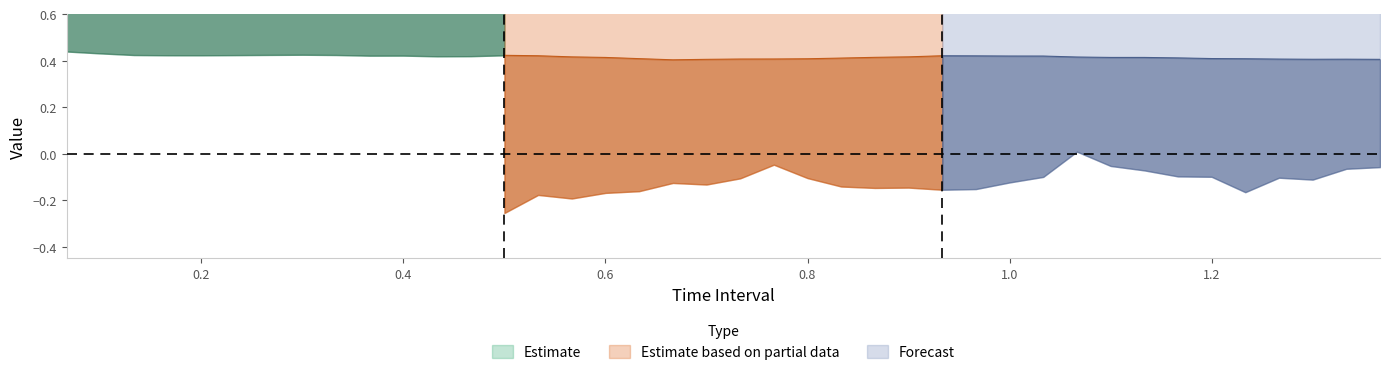

The value of time at 4 is 0.3. True or false?

False